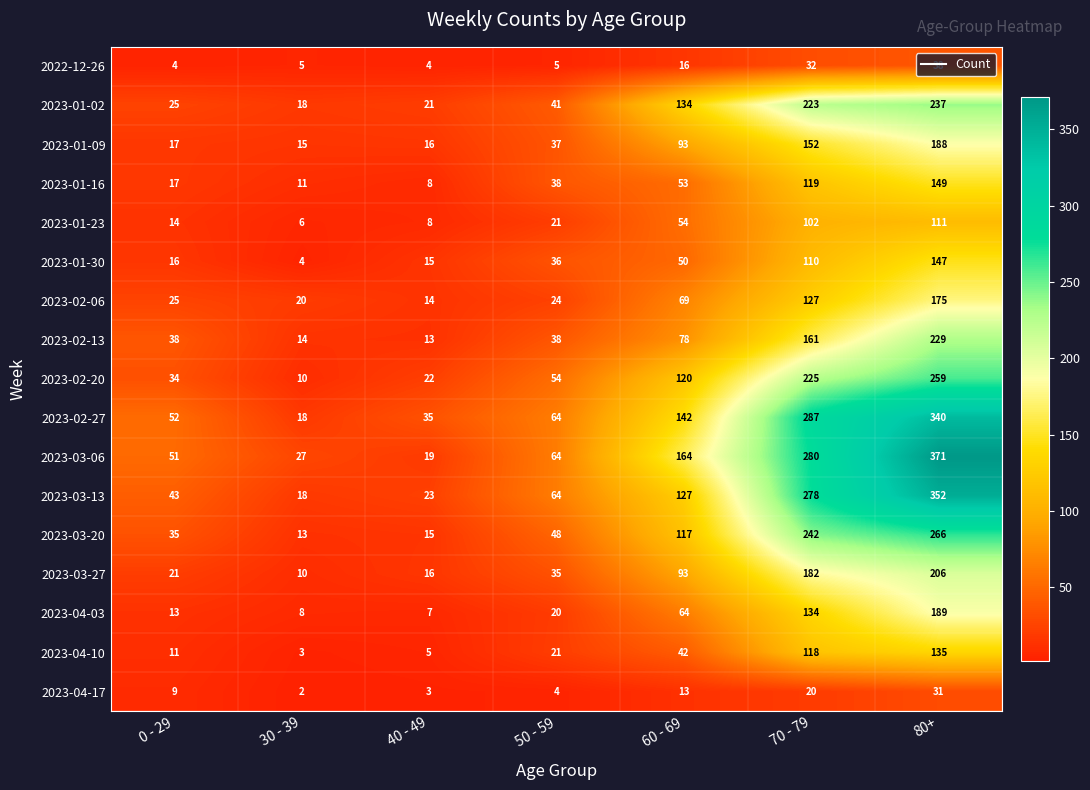

Is it true that 2023-03-06 equals 64 at 50 - 59?

True